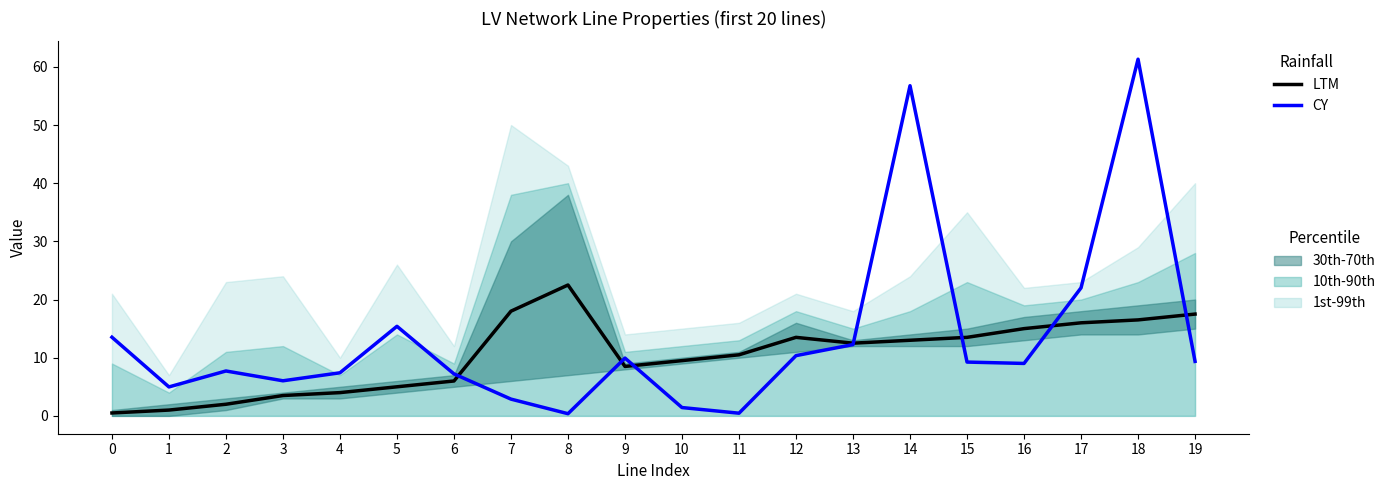

How many data points does each series have?

20